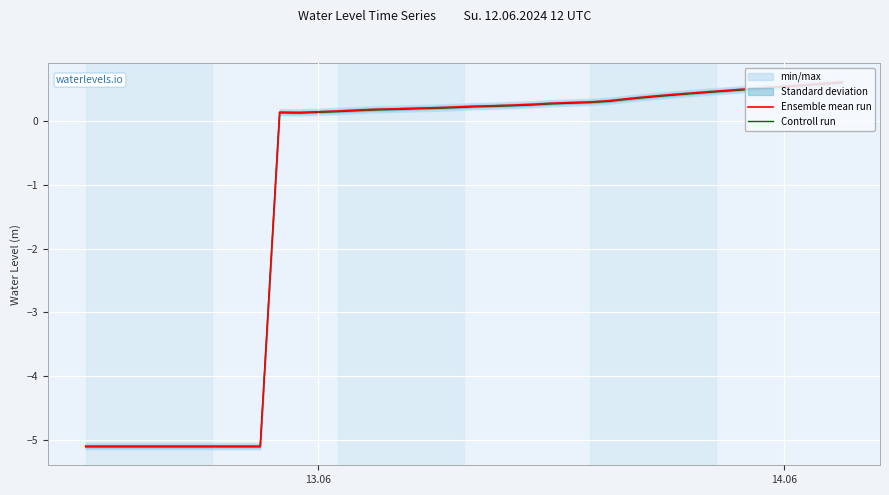

How many lines are shown in the chart?

2